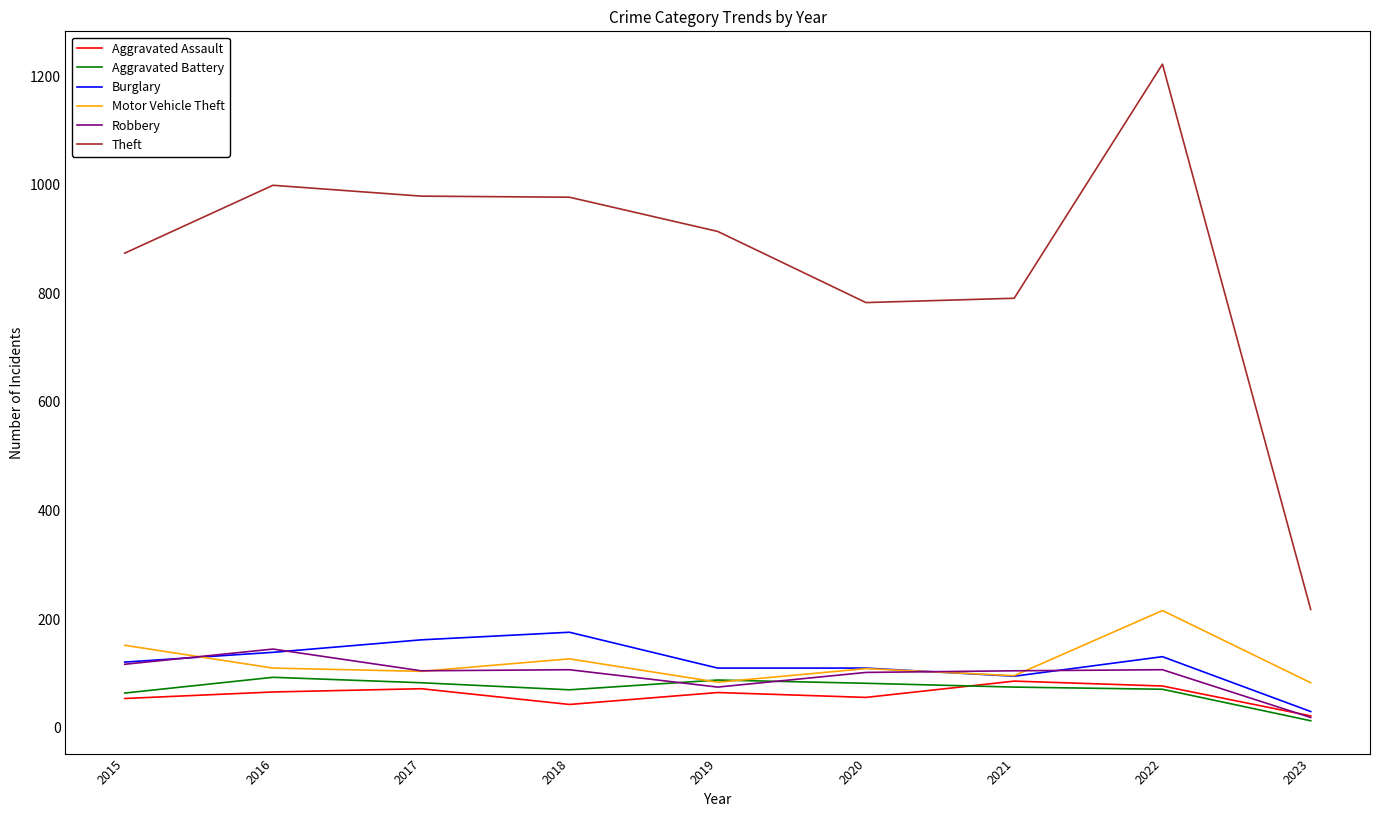

Is it true that Burglary equals 30 at 2023?

True